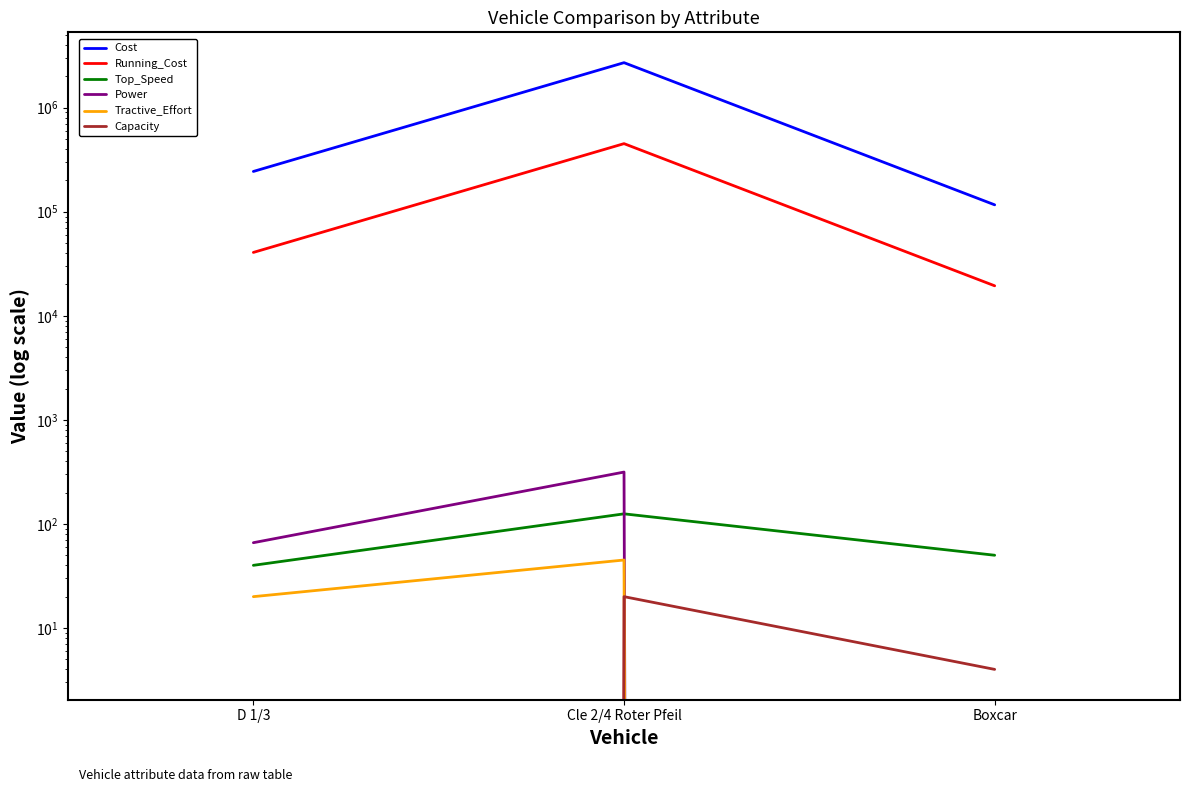

What is the spread (max minus min) of values at Cle 2/4 Roter Pfeil?

2707720